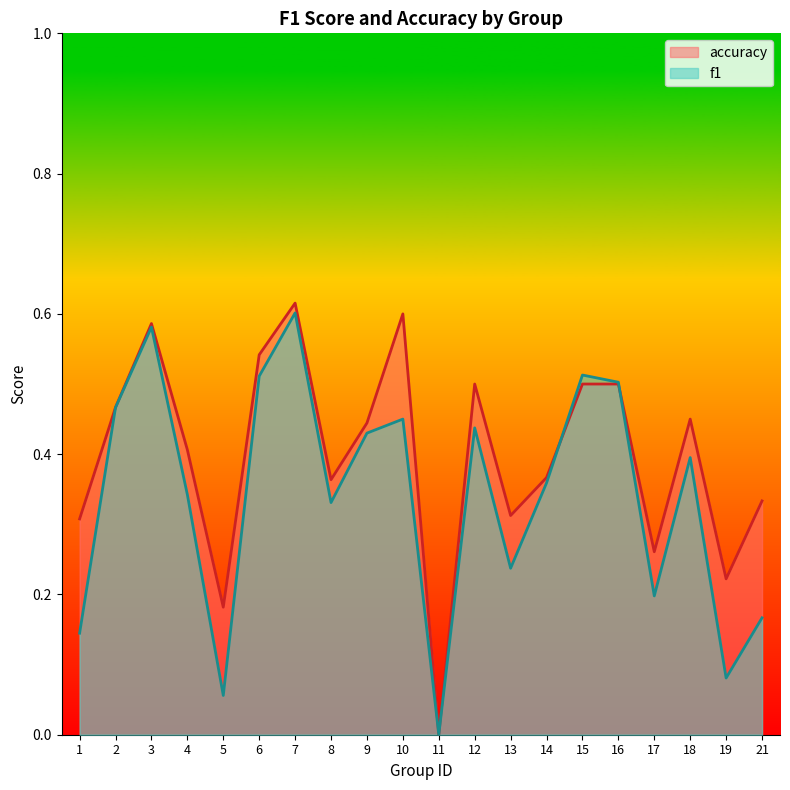

What is the approximate value of f1 at 16?

0.5